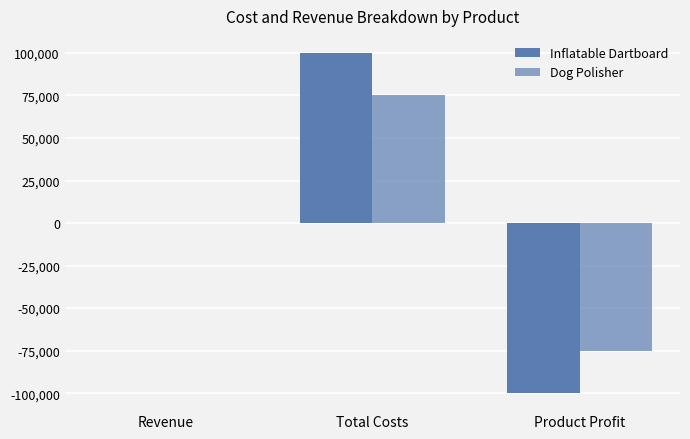

How many data points in Dog Polisher are above 19?

2